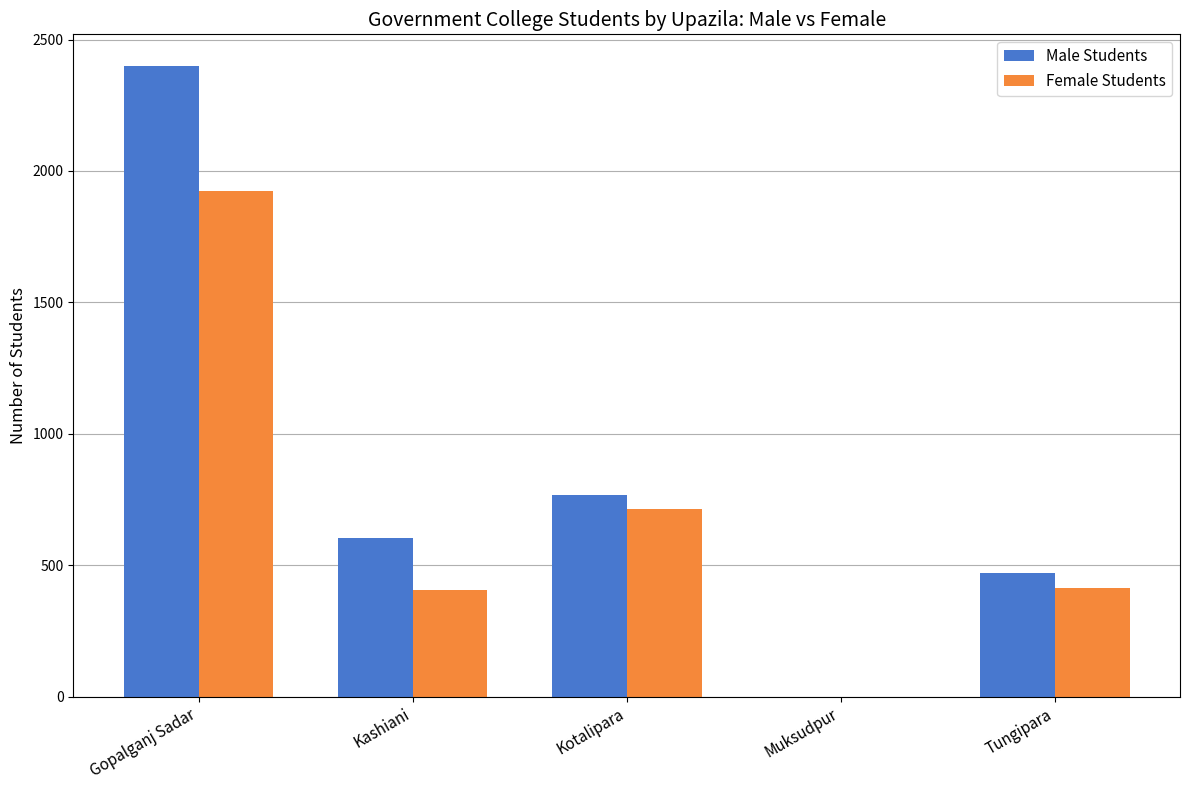

What is the total value across all series at Kotalipara?

1481